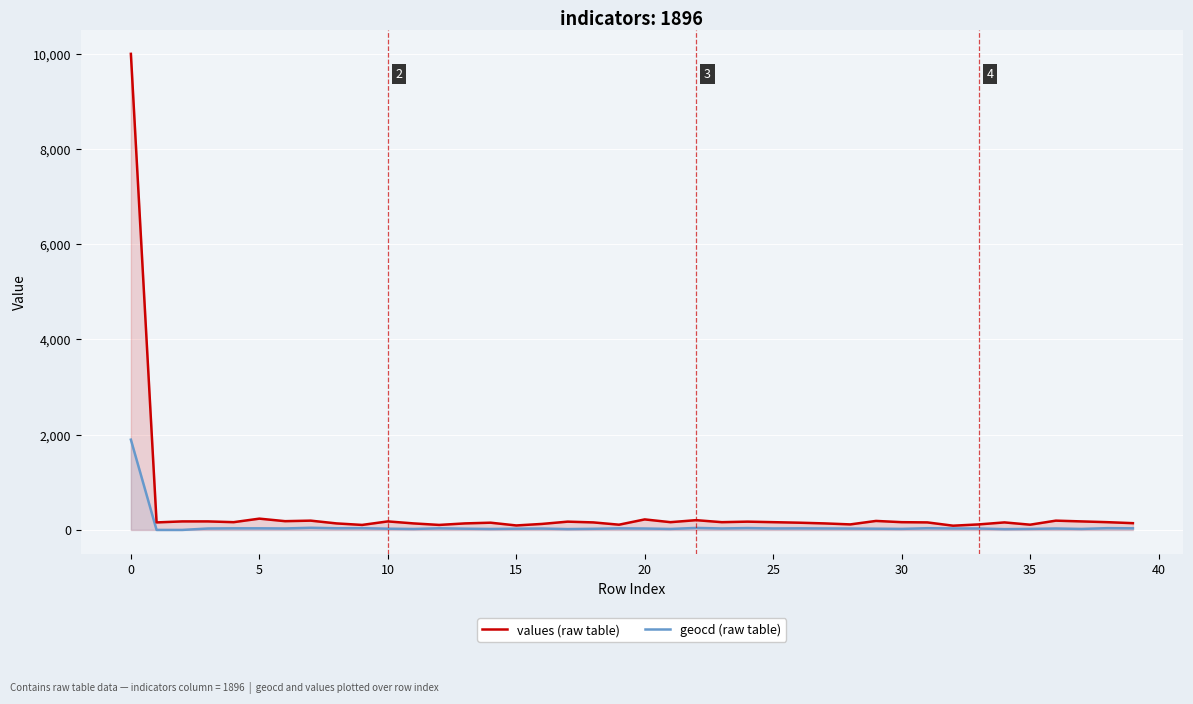

List the series in order of their peak value, lowest first.

geocd (raw table), values (raw table)